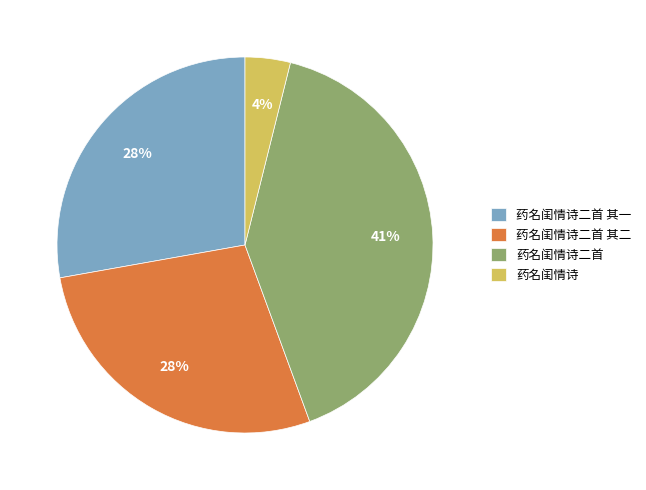

Is 药名闺情诗二首 其一 the majority of the pie?

No